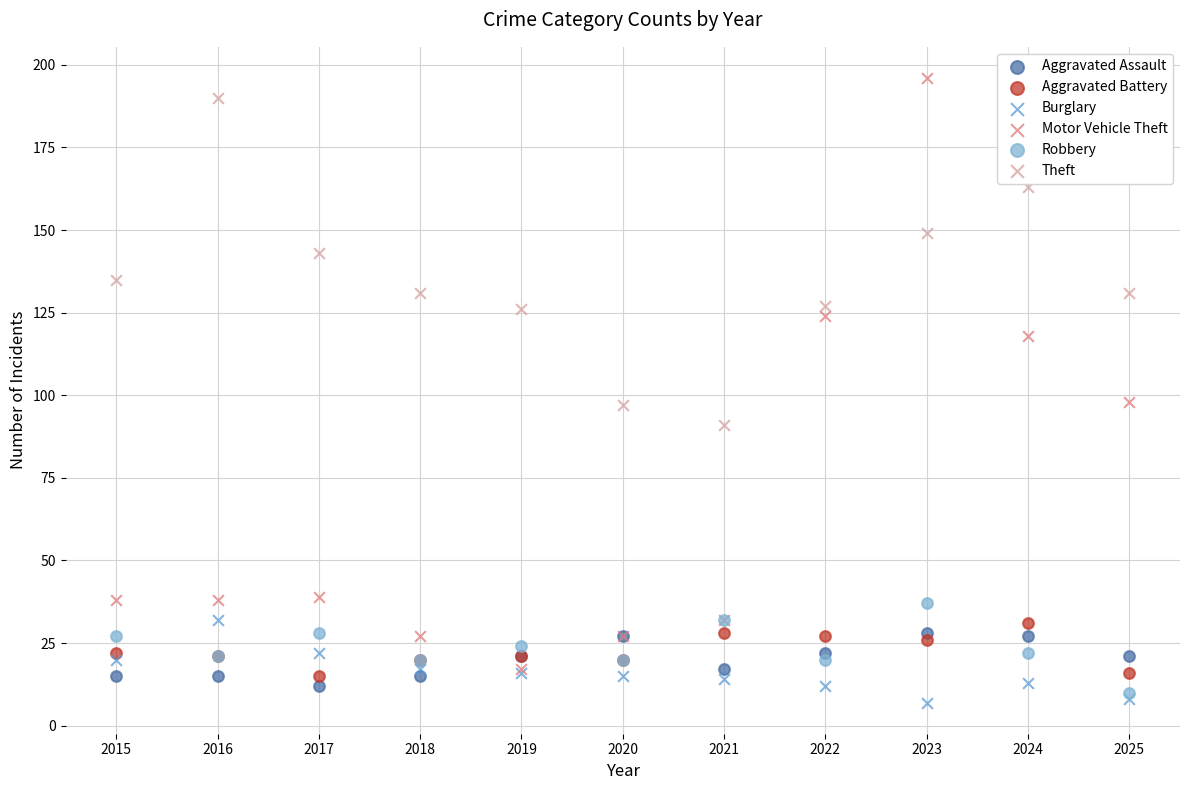

What are all the series names shown in the legend?

Aggravated Assault, Aggravated Battery, Burglary, Motor Vehicle Theft, Robbery, Theft